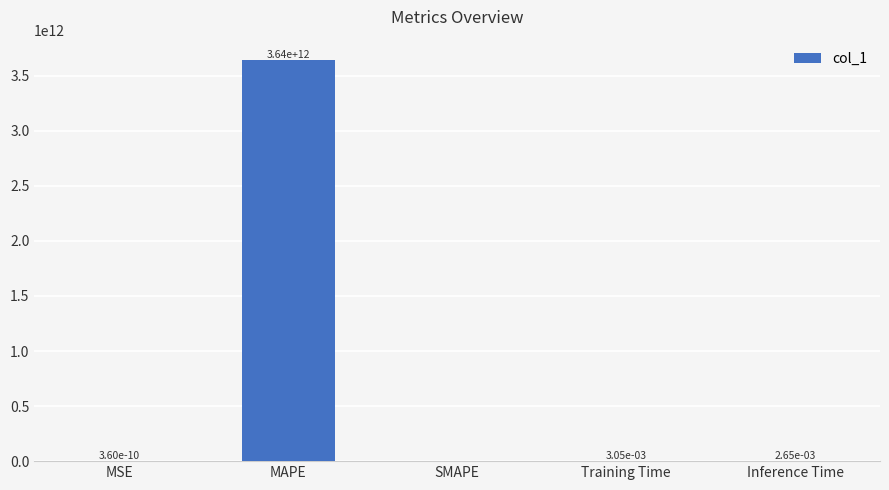

The value at MAPE is 3644788968847.7. True or false?

True